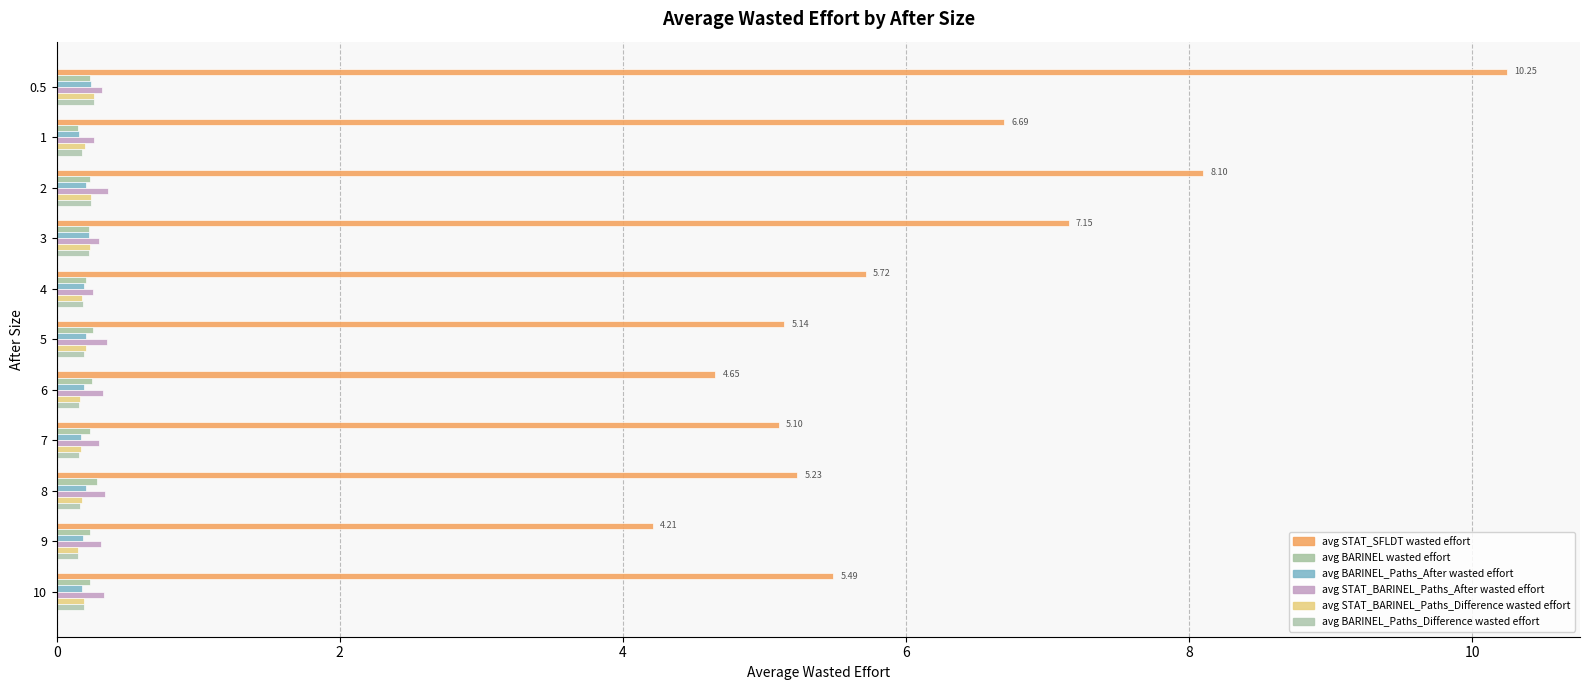

Count the number of categories in the chart.

11